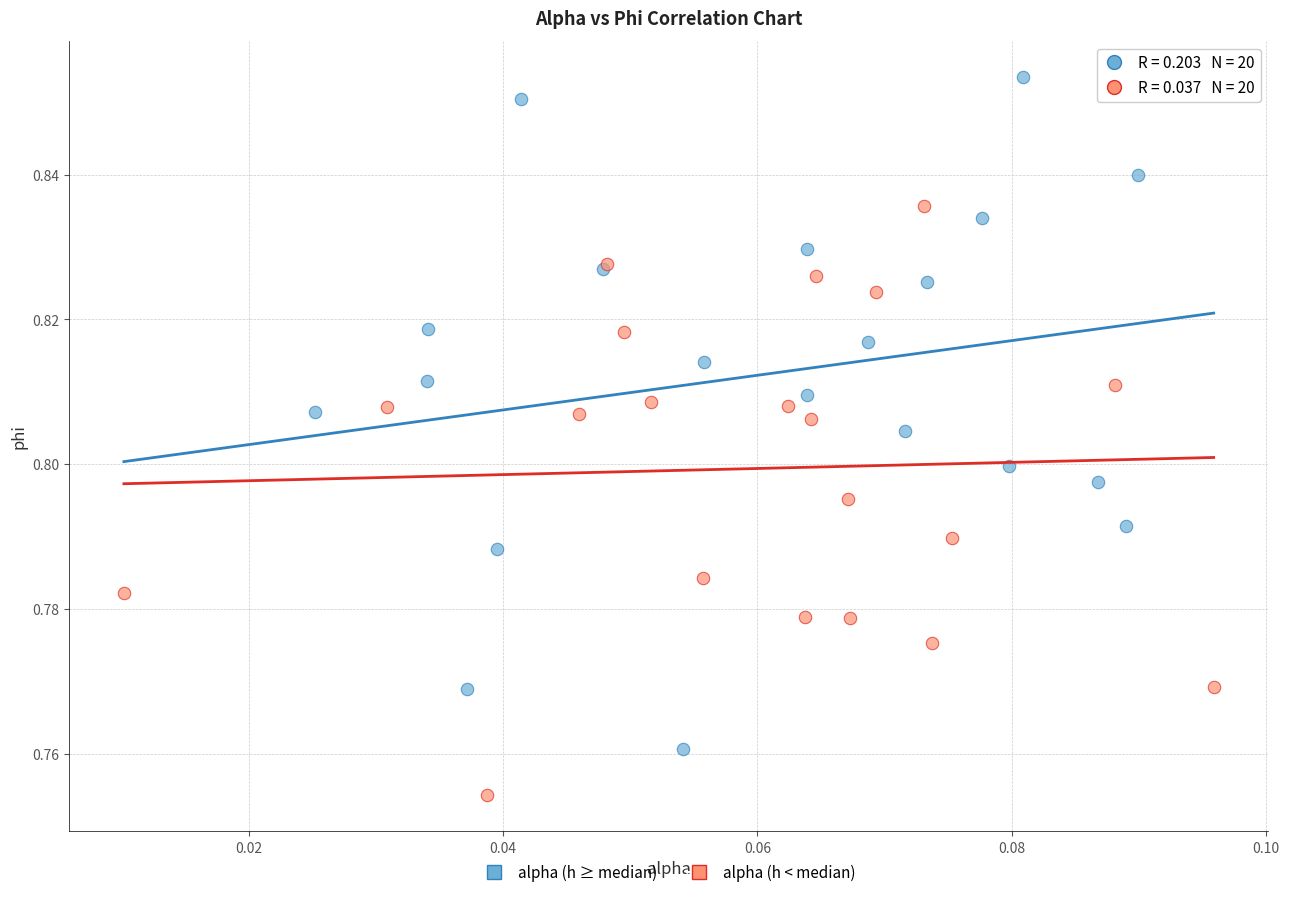

Which series reaches the maximum Y coordinate?

alpha (h ≥ median)